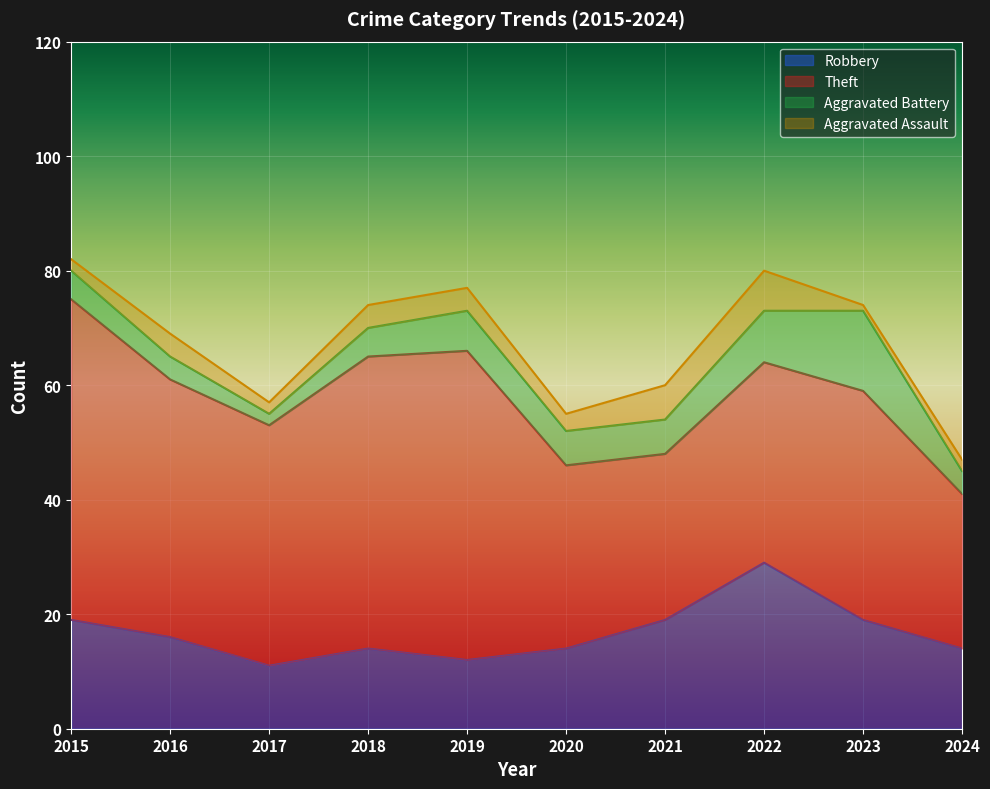

What is the value of the Aggravated Assault point at the 5th from the left?

4